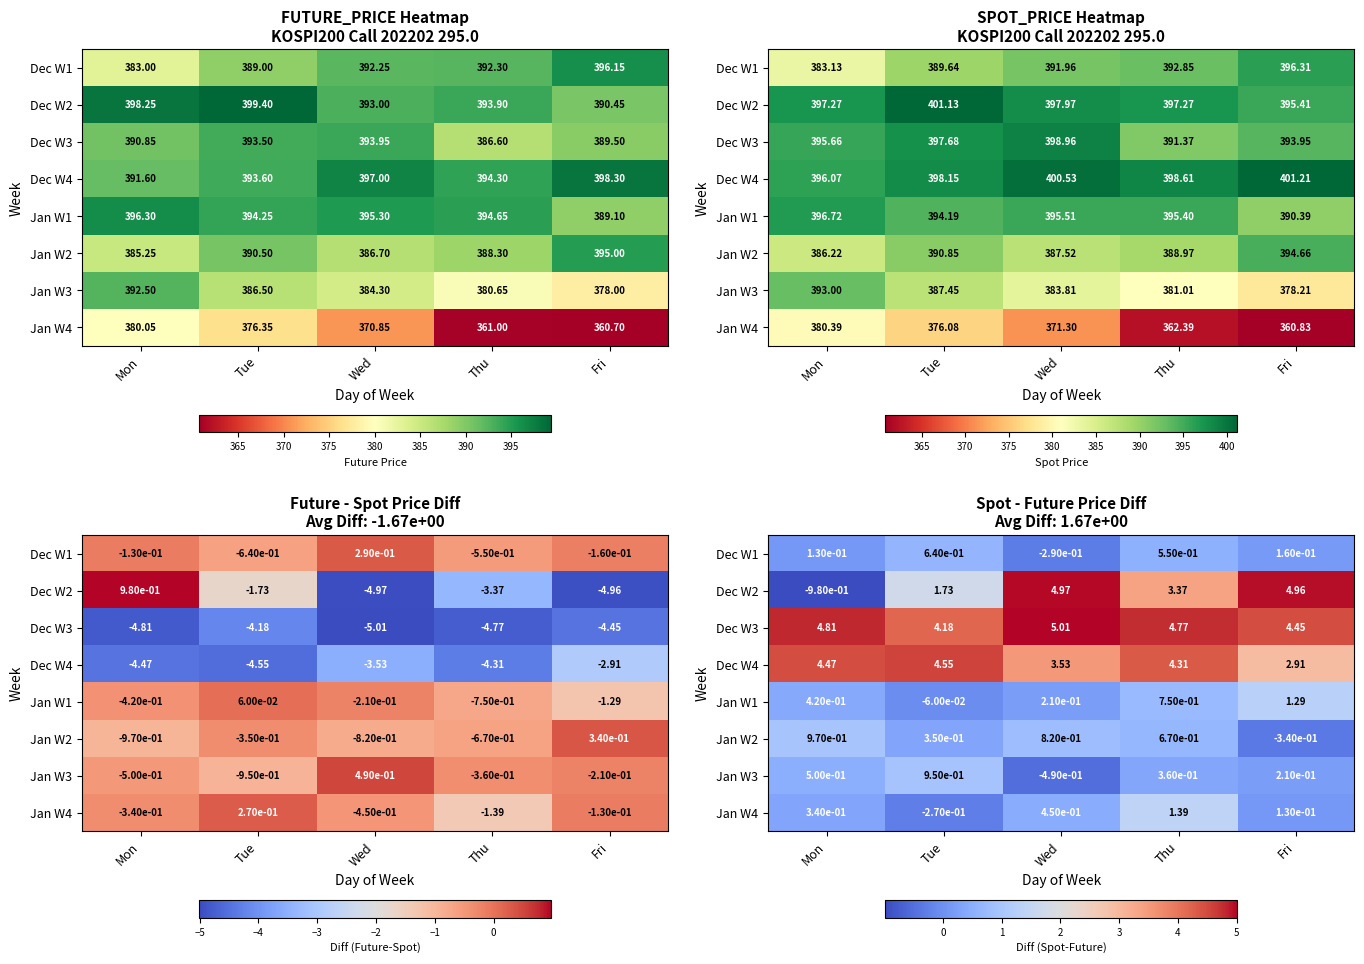

Rank the series by their maximum value, from lowest to highest.

Dec W1, Jan W3, Jan W2, Jan W1, Jan W4, Dec W4, Dec W2, Dec W3